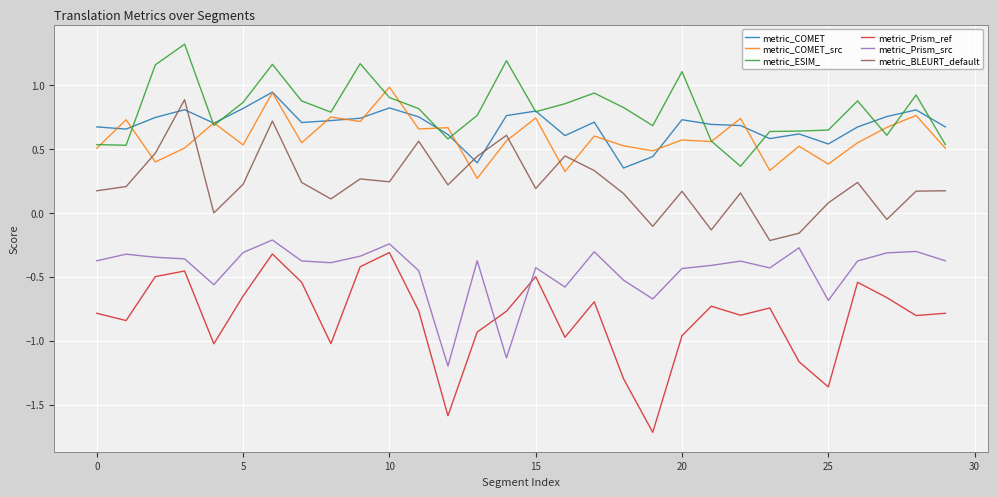

True or false: metric_Prism_src and metric_BLEURT_default intersect in this chart.

False